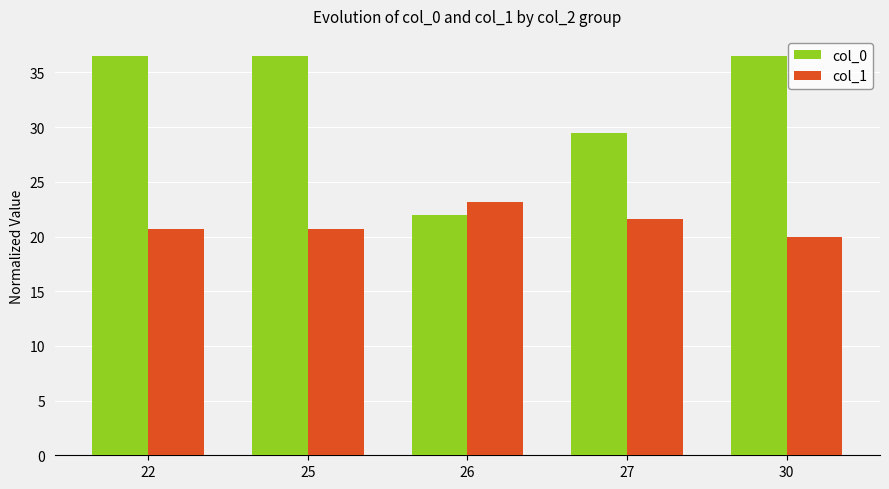

Count the number of categories in the chart.

5